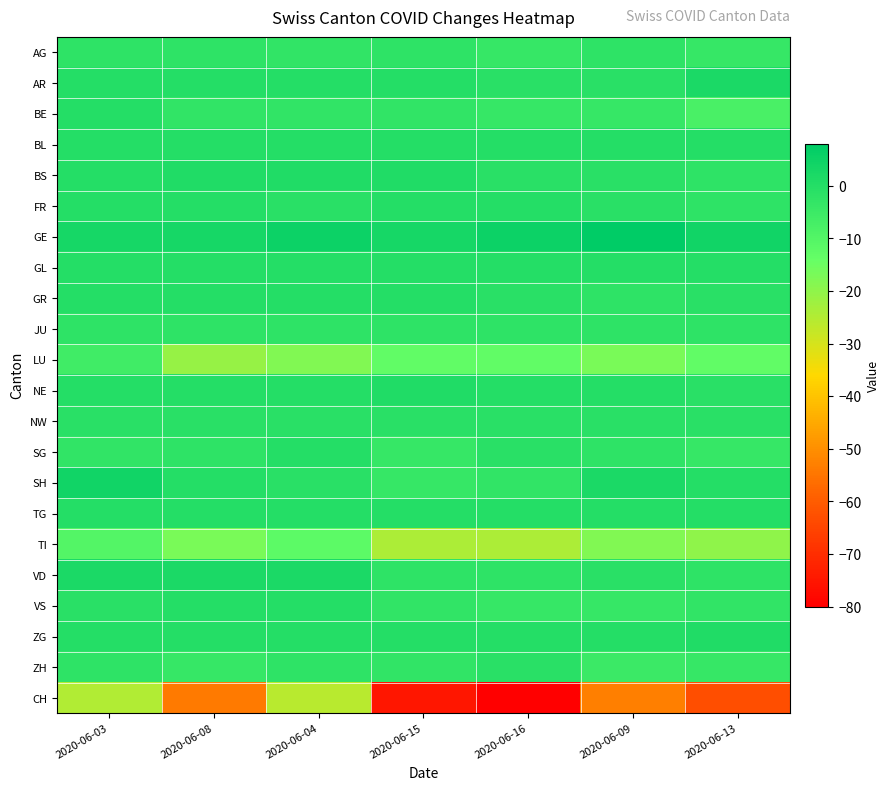

Reading right to left, list all the values displayed in this chart.

AG: 2020-06-13=-4	2020-06-09=-2	2020-06-16=-4	2020-06-15=-2	2020-06-04=-3	2020-06-08=-2	2020-06-03=-2
AR: 2020-06-13=2	2020-06-09=-1	2020-06-16=-1	2020-06-15=0	2020-06-04=0	2020-06-08=0	2020-06-03=0
BE: 2020-06-13=-8	2020-06-09=-4	2020-06-16=-4	2020-06-15=-3	2020-06-04=-3	2020-06-08=-3	2020-06-03=0
BL: 2020-06-13=0	2020-06-09=0	2020-06-16=0	2020-06-15=0	2020-06-04=0	2020-06-08=0	2020-06-03=0
BS: 2020-06-13=-2	2020-06-09=-1	2020-06-16=-1	2020-06-15=1	2020-06-04=1	2020-06-08=1	2020-06-03=0
FR: 2020-06-13=-2	2020-06-09=-1	2020-06-16=0	2020-06-15=0	2020-06-04=-1	2020-06-08=0	2020-06-03=0
GE: 2020-06-13=4	2020-06-09=8	2020-06-16=5	2020-06-15=3	2020-06-04=5	2020-06-08=3	2020-06-03=3
GL: 2020-06-13=0	2020-06-09=0	2020-06-16=0	2020-06-15=0	2020-06-04=0	2020-06-08=0	2020-06-03=0
GR: 2020-06-13=-1	2020-06-09=-2	2020-06-16=-1	2020-06-15=0	2020-06-04=0	2020-06-08=0	2020-06-03=0
JU: 2020-06-13=-2	2020-06-09=-2	2020-06-16=-2	2020-06-15=-2	2020-06-04=-2	2020-06-08=-2	2020-06-03=-2
LU: 2020-06-13=-13	2020-06-09=-17	2020-06-16=-13	2020-06-15=-13	2020-06-04=-18	2020-06-08=-21	2020-06-03=-6
NE: 2020-06-13=-1	2020-06-09=0	2020-06-16=0	2020-06-15=1	2020-06-04=0	2020-06-08=0	2020-06-03=0
NW: 2020-06-13=-1	2020-06-09=-1	2020-06-16=-1	2020-06-15=-1	2020-06-04=-1	2020-06-08=-1	2020-06-03=-1
SG: 2020-06-13=-4	2020-06-09=-2	2020-06-16=-1	2020-06-15=-4	2020-06-04=0	2020-06-08=-2	2020-06-03=-3
SH: 2020-06-13=0	2020-06-09=2	2020-06-16=-3	2020-06-15=-4	2020-06-04=-1	2020-06-08=0	2020-06-03=4
TG: 2020-06-13=0	2020-06-09=0	2020-06-16=0	2020-06-15=0	2020-06-04=0	2020-06-08=0	2020-06-03=0
TI: 2020-06-13=-20	2020-06-09=-18	2020-06-16=-24	2020-06-15=-24	2020-06-04=-12	2020-06-08=-17	2020-06-03=-10
VD: 2020-06-13=-2	2020-06-09=-1	2020-06-16=-2	2020-06-15=-2	2020-06-04=2	2020-06-08=2	2020-06-03=2
VS: 2020-06-13=-3	2020-06-09=-4	2020-06-16=-4	2020-06-15=-3	2020-06-04=0	2020-06-08=0	2020-06-03=-1
ZG: 2020-06-13=1	2020-06-09=0	2020-06-16=0	2020-06-15=0	2020-06-04=0	2020-06-08=0	2020-06-03=0
ZH: 2020-06-13=-4	2020-06-09=-5	2020-06-16=-1	2020-06-15=-3	2020-06-04=-2	2020-06-08=-4	2020-06-03=-2
CH: 2020-06-13=-63	2020-06-09=-53	2020-06-16=-80	2020-06-15=-75	2020-06-04=-26	2020-06-08=-54	2020-06-03=-25